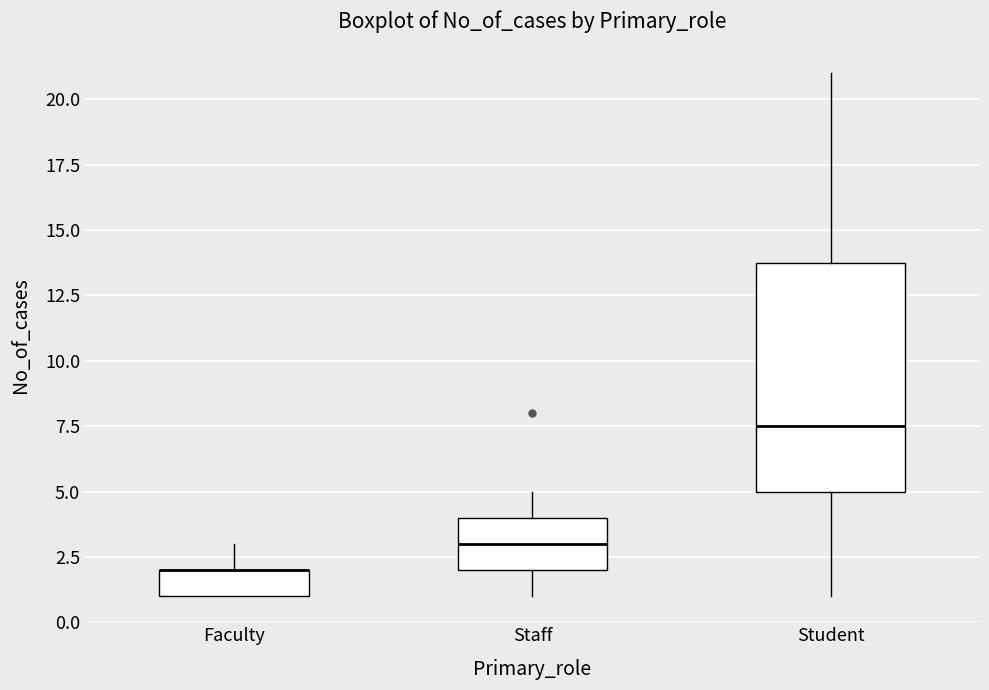

Where does the upper whisker of the box for Faculty end on the y-axis? The values are not printed on the chart, so give them approximately, as read against the axis.

3.0